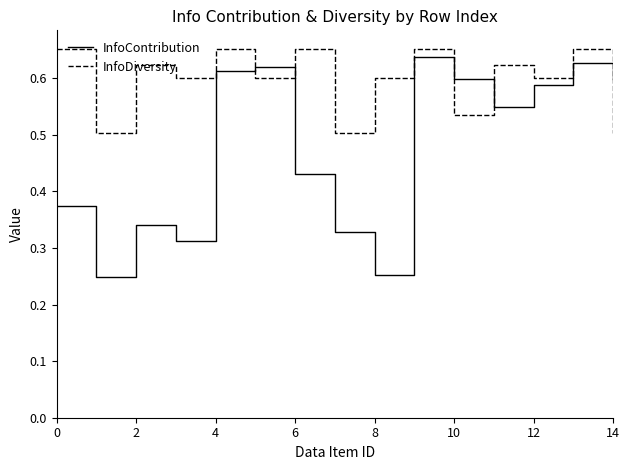

How many data points does each series have?

15